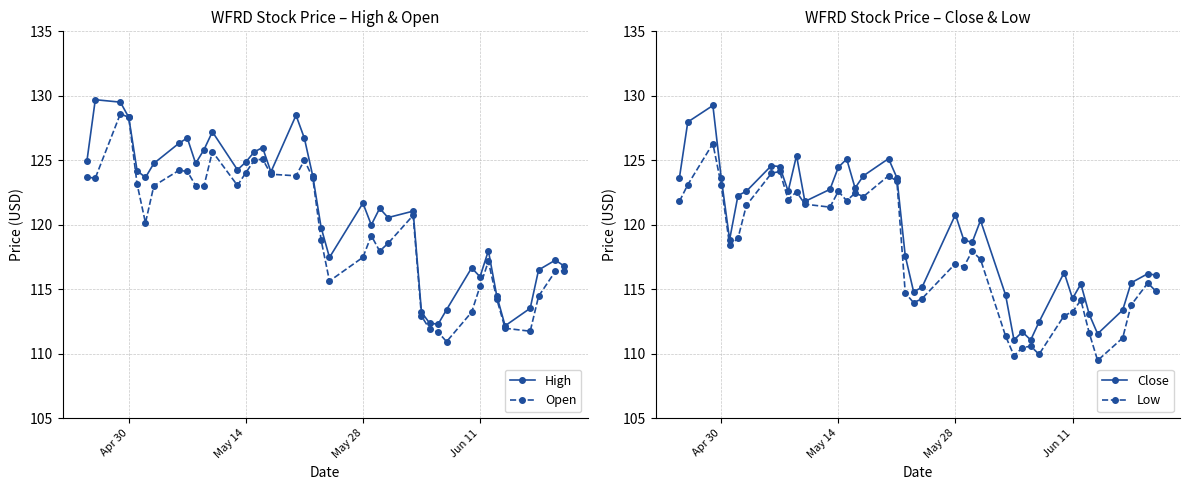

True or false: Low and Close cross at least once.

False